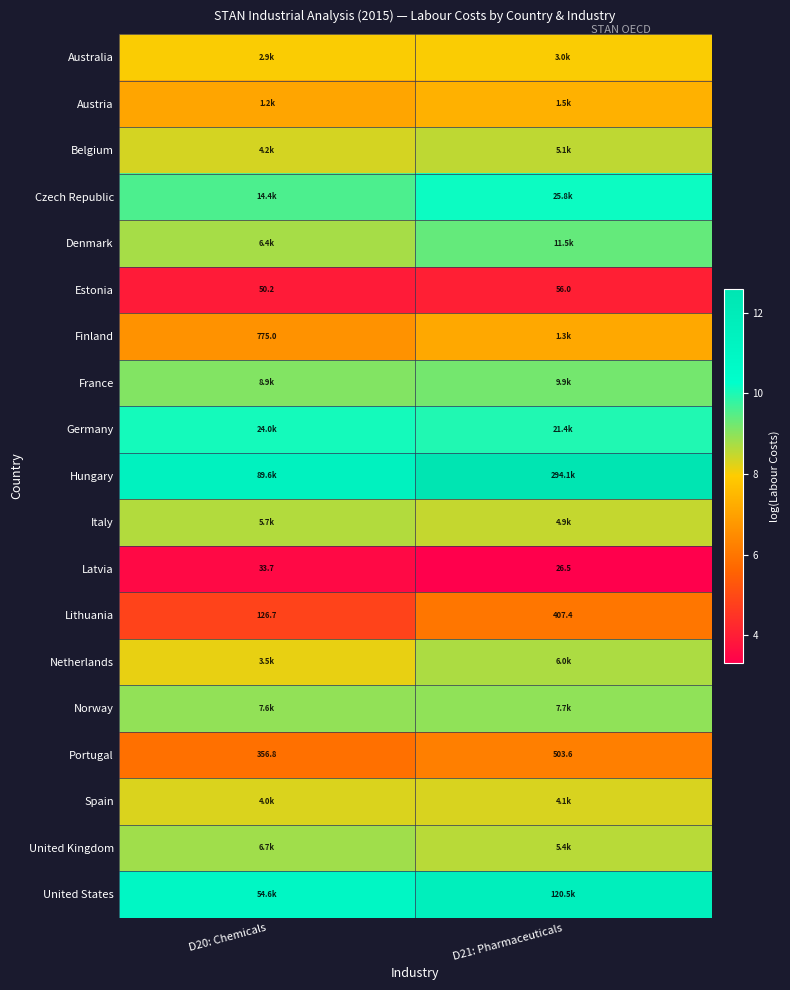

Which category has the lowest value across all series?

D21: Pharmaceuticals